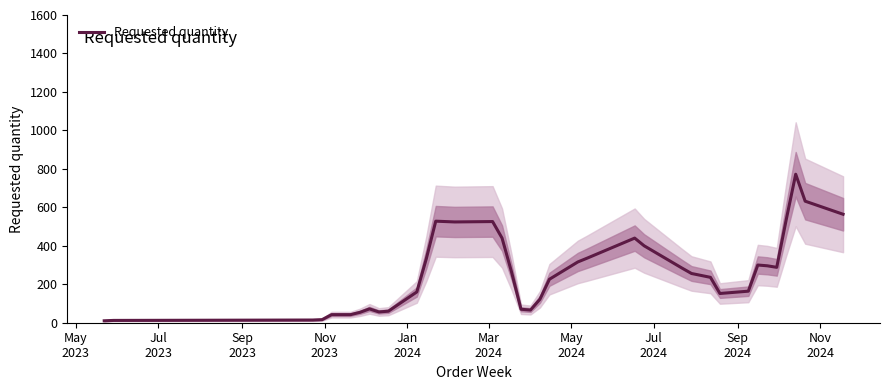

What is the smallest value displayed?

10